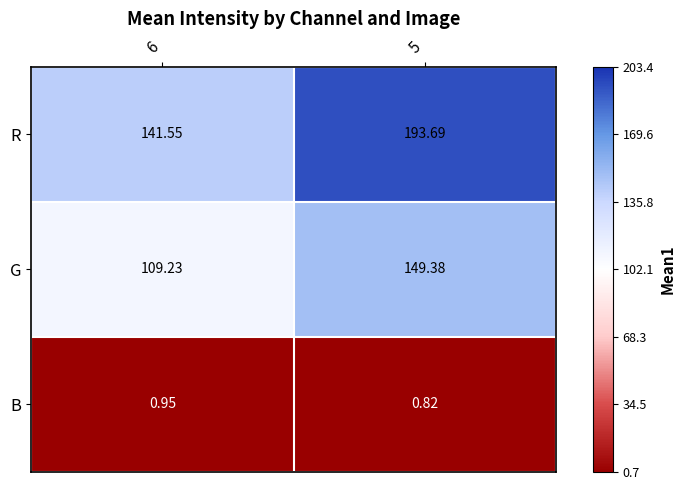

Between 6 and 5, which series saw the biggest shift?

R